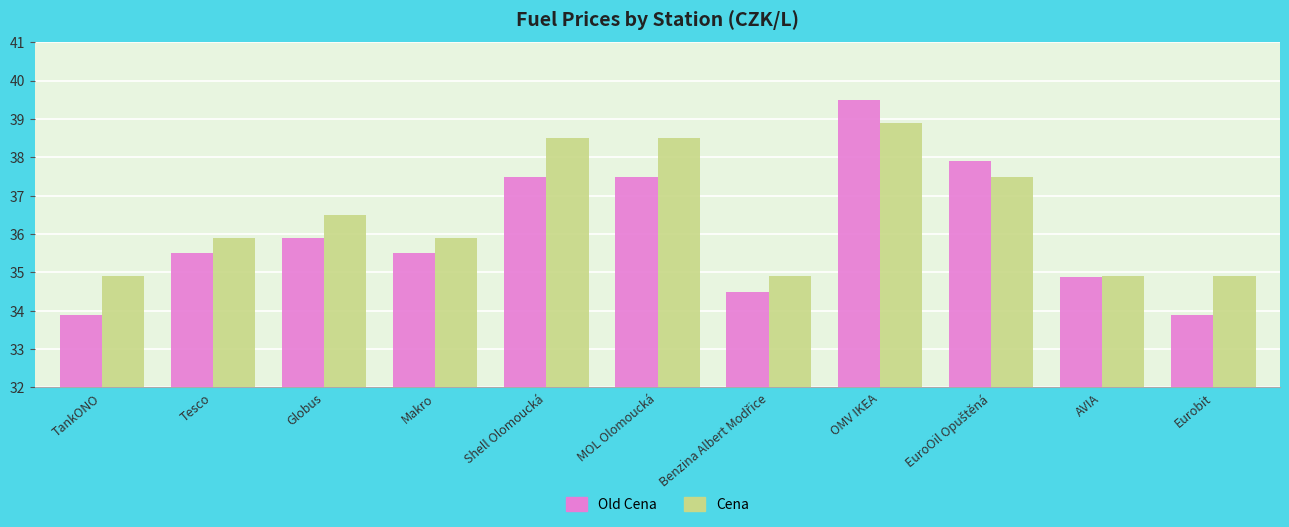

Is it true that Cena equals 10.4 at Eurobit?

False